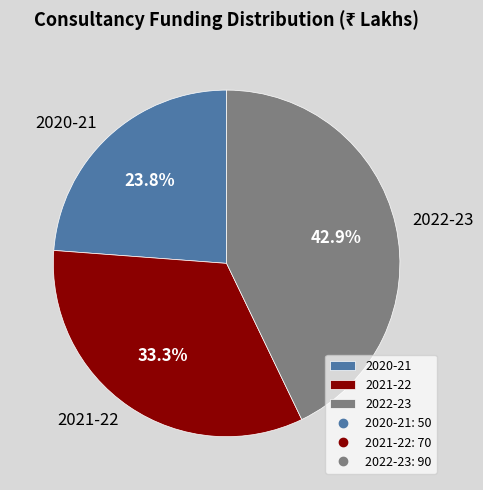

Which category has the smallest portion of the pie?

2020-21